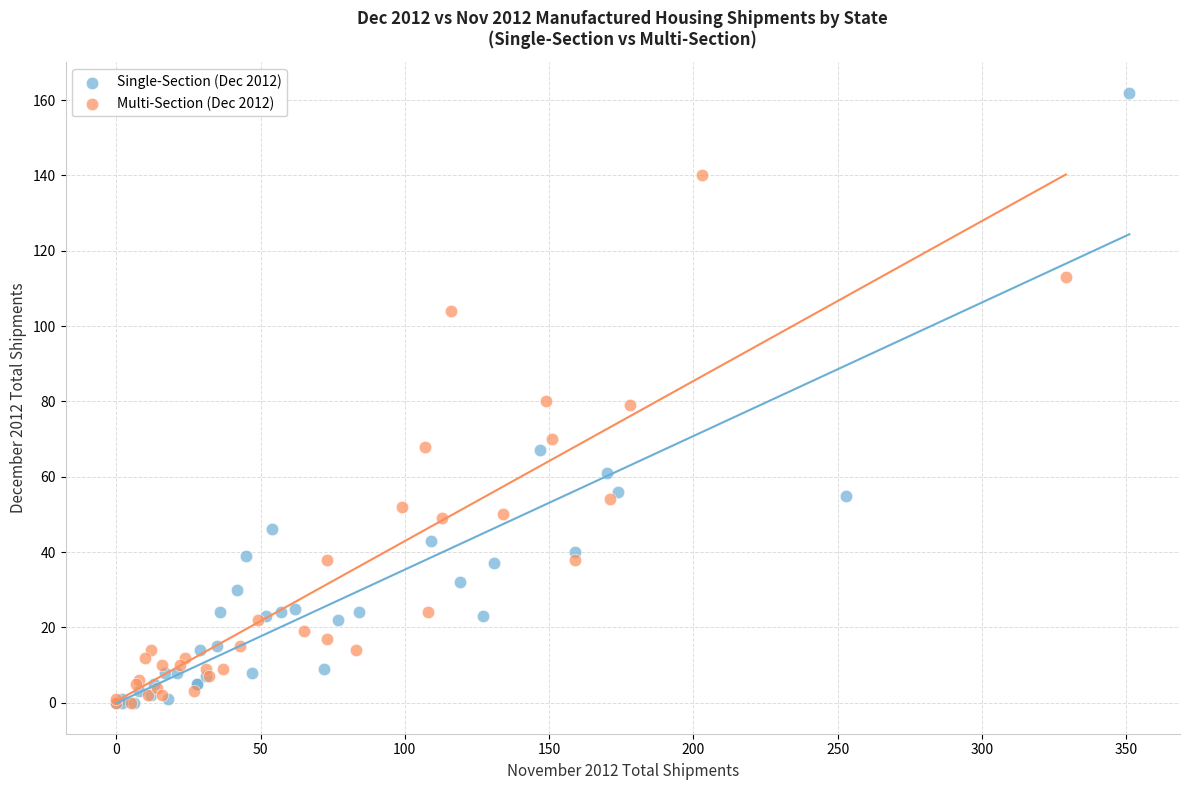

Which series has the largest Y range (max minus min)?

Single-Section (Dec 2012)